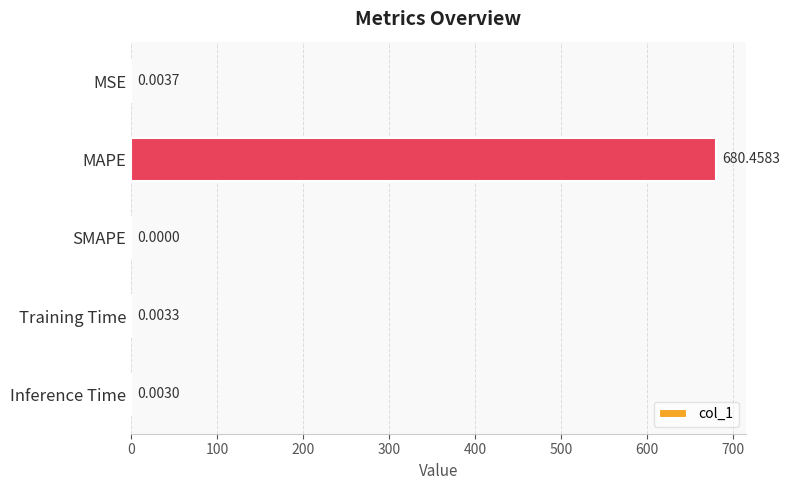

At which label is the value closest to 340?

MSE